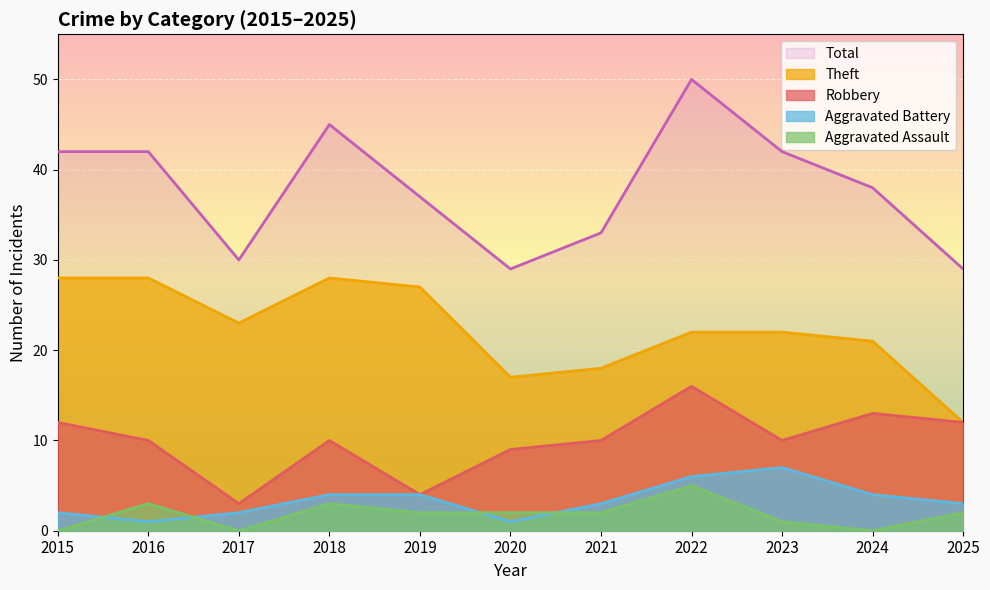

Reading left to right, transcribe all the data shown in this chart.

Robbery: 2015=12	2016=10	2017=3	2018=10	2019=4	2020=9	2021=10	2022=16	2023=10	2024=13	2025=12
Theft: 2015=28	2016=28	2017=23	2018=28	2019=27	2020=17	2021=18	2022=22	2023=22	2024=21	2025=12
Aggravated Battery: 2015=2	2016=1	2017=2	2018=4	2019=4	2020=1	2021=3	2022=6	2023=7	2024=4	2025=3
Aggravated Assault: 2015=0	2016=3	2017=0	2018=3	2019=2	2020=2	2021=2	2022=5	2023=1	2024=0	2025=2
Total: 2015=42	2016=42	2017=30	2018=45	2019=37	2020=29	2021=33	2022=50	2023=42	2024=38	2025=29